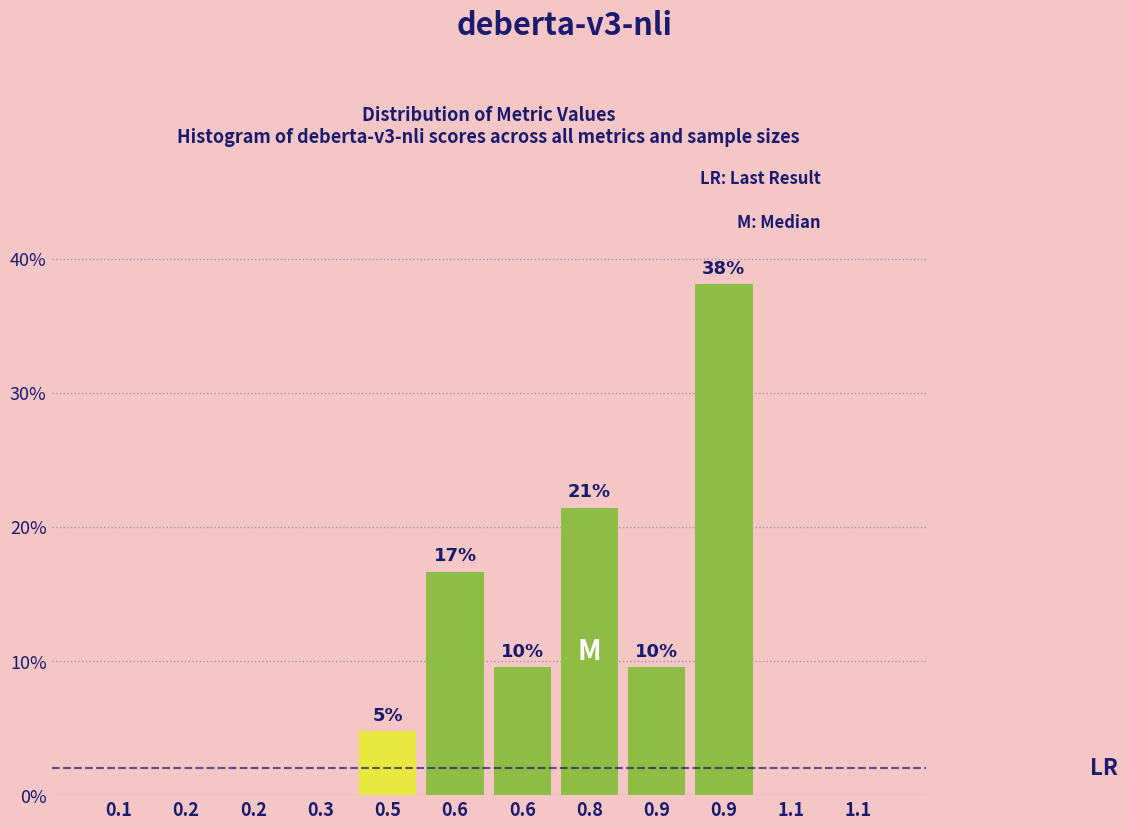

Are the bars horizontal?

No